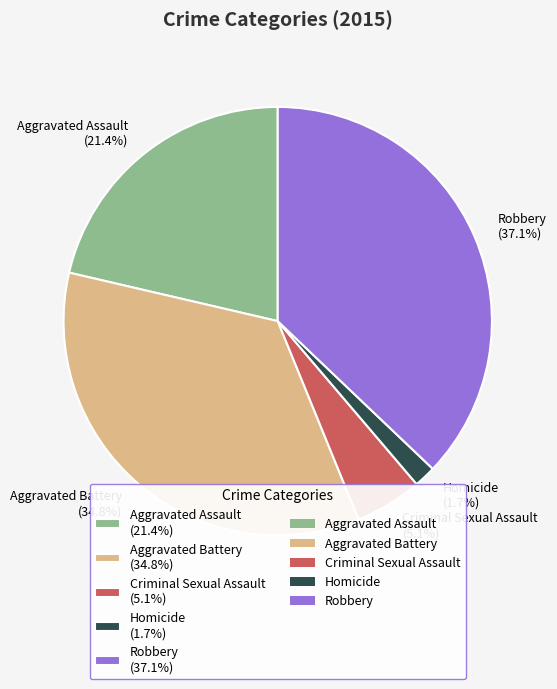

To the nearest percent, what is the combined percentage of Criminal Sexual Assault and Homicide?

7%